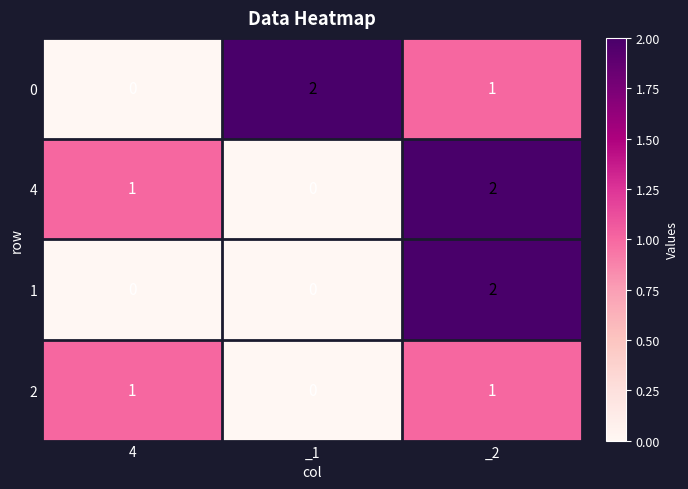

Is it true that 4 equals 2 at _2?

True